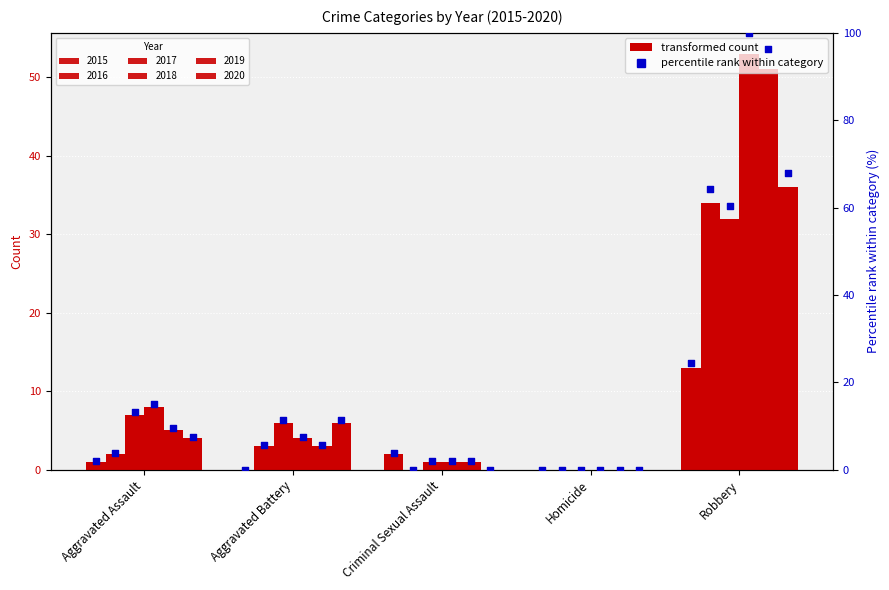

At how many categories does at least one series exceed 95?

1